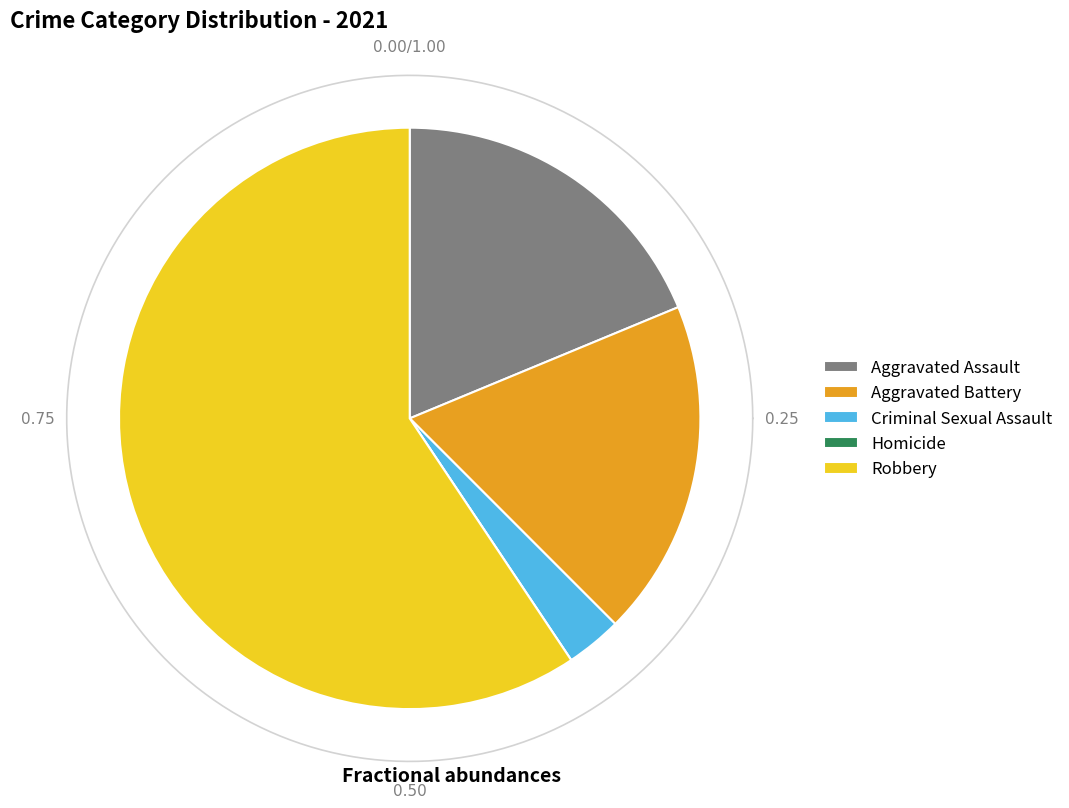

What is the ratio of the value at Criminal Sexual Assault to the value at Aggravated Battery?

0.2